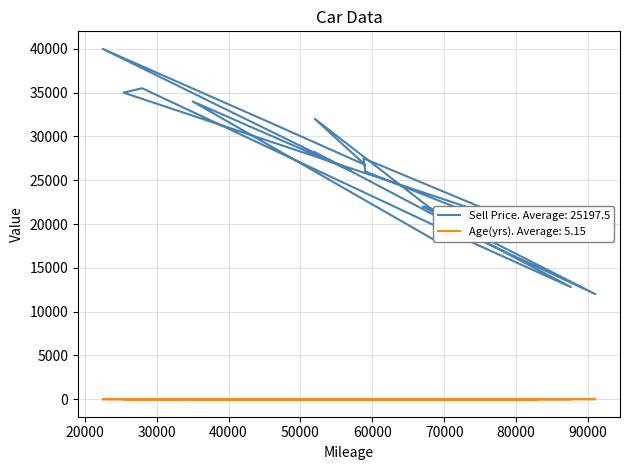

True or false: Age(yrs) and Sell Price intersect in this chart.

False